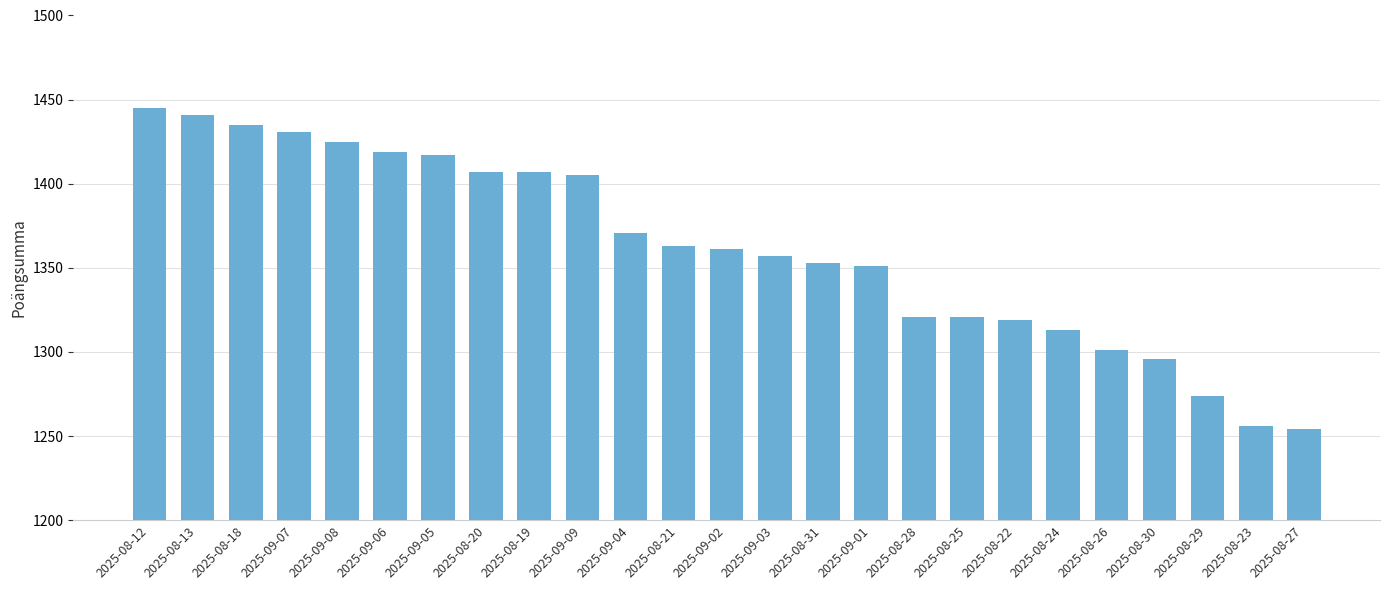

What is the minimum value shown in the chart?

1254